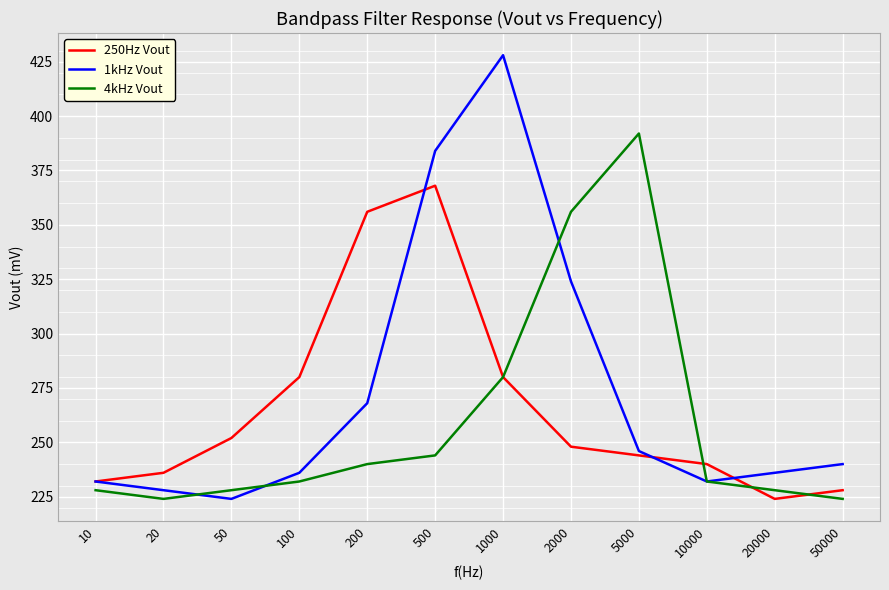

Which category has the highest value in the 250Hz Vout series?

500